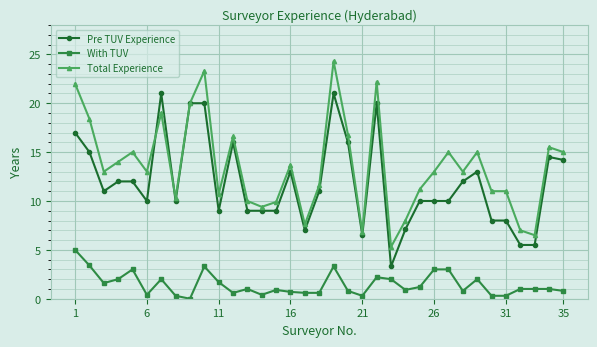

Rank the series by their maximum value, from lowest to highest.

With TUV, Pre TUV Experience, Total Experience